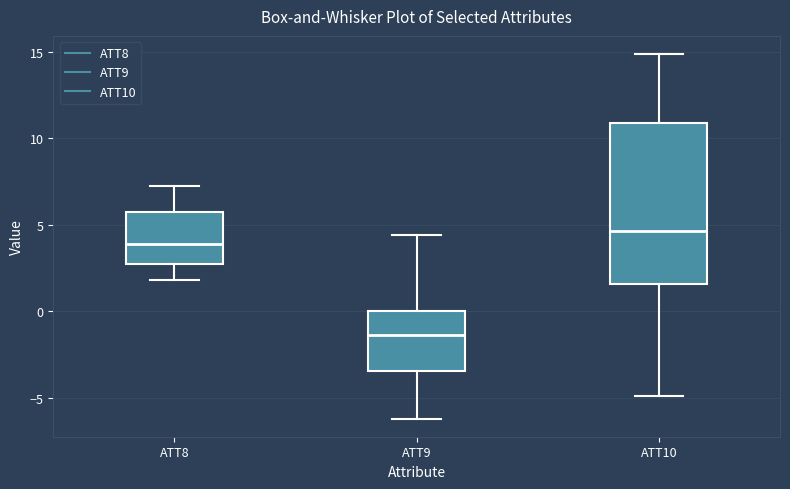

Which box's median line is the highest?

ATT10